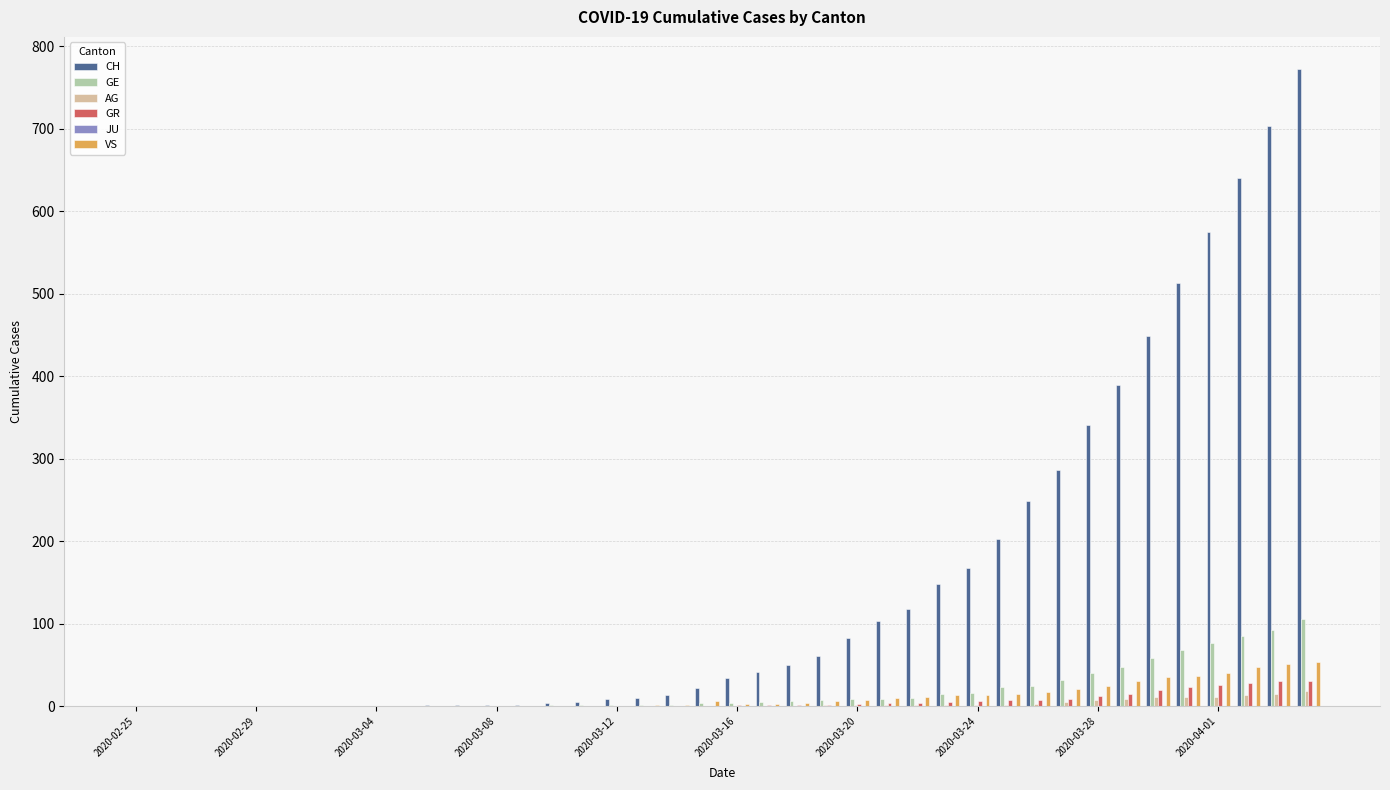

What is the greatest value displayed?

773